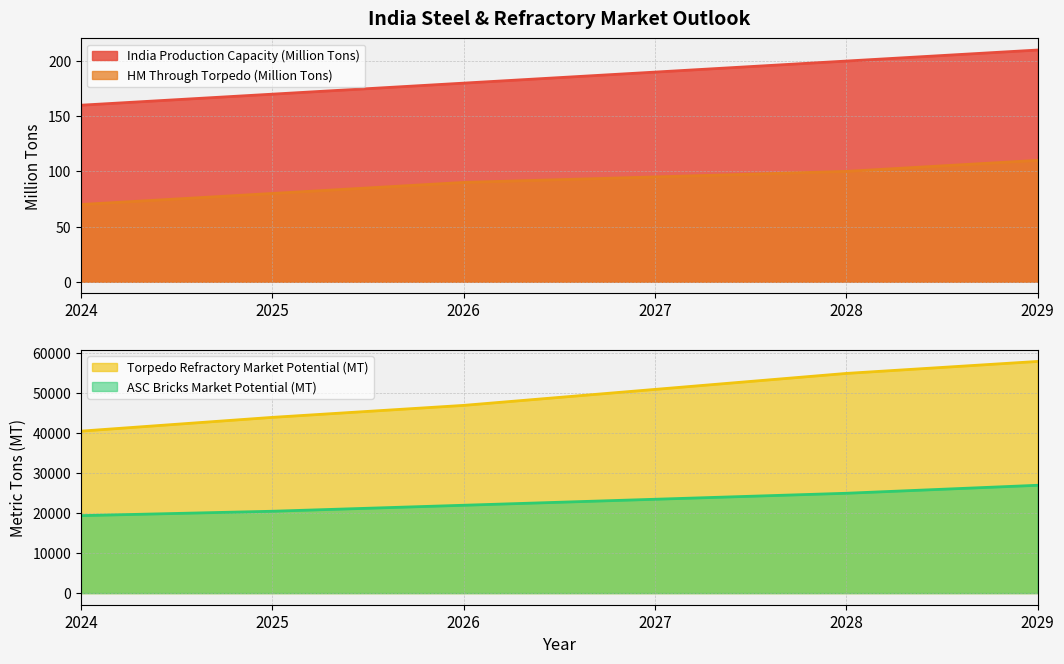

Count the number of categories in the chart.

6